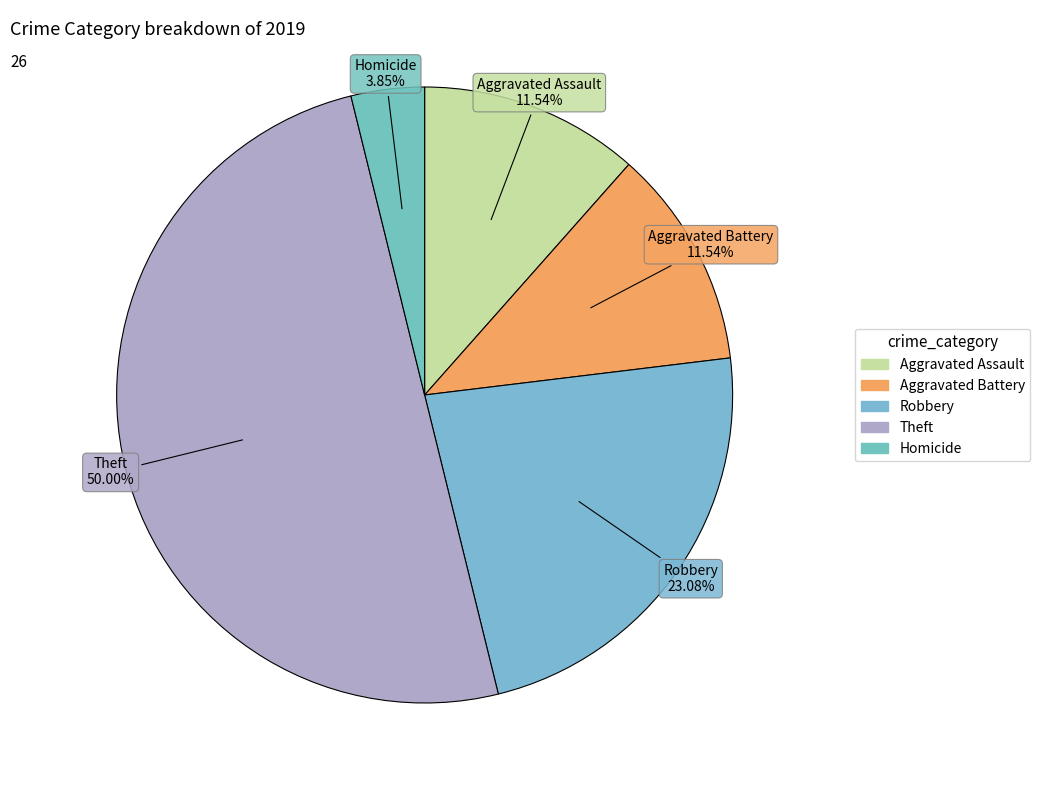

Count the number of slices in the pie.

5